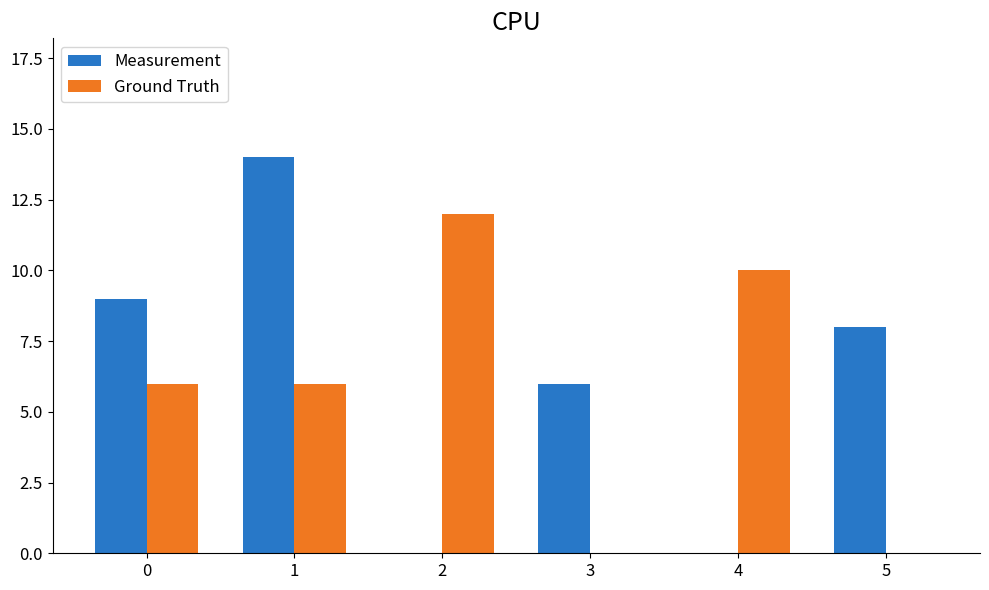

Which series changed the most between 0 and 2?

Measurement